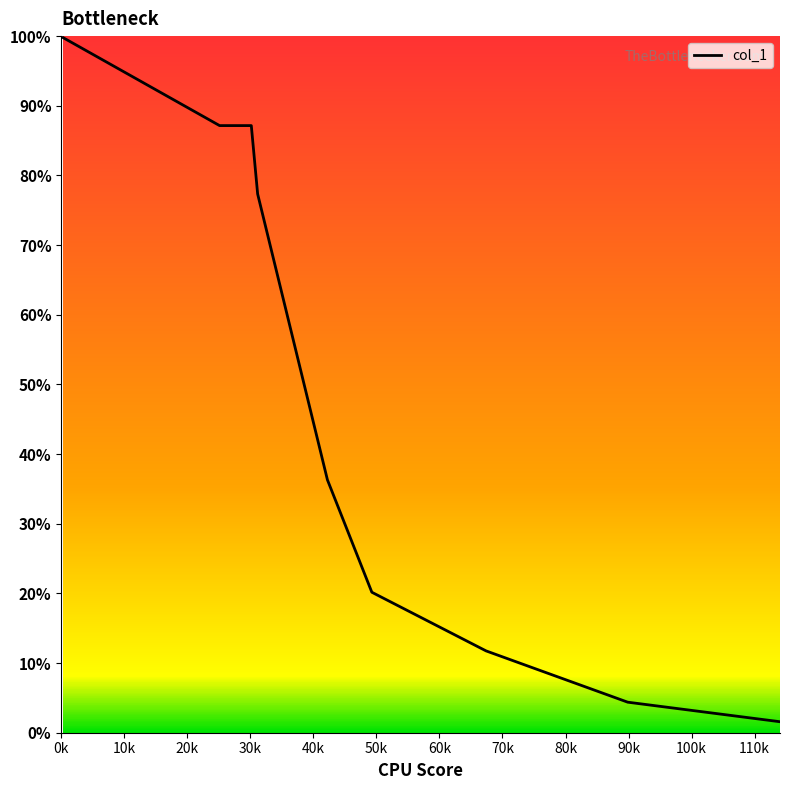

What is the greatest value displayed?

99.8